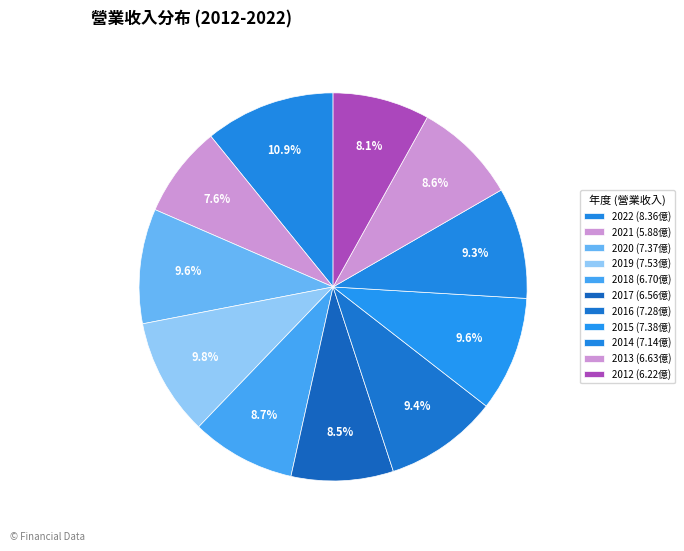

To the nearest percent, what is the difference between the 2020 and 2012 slice percentages?

1%